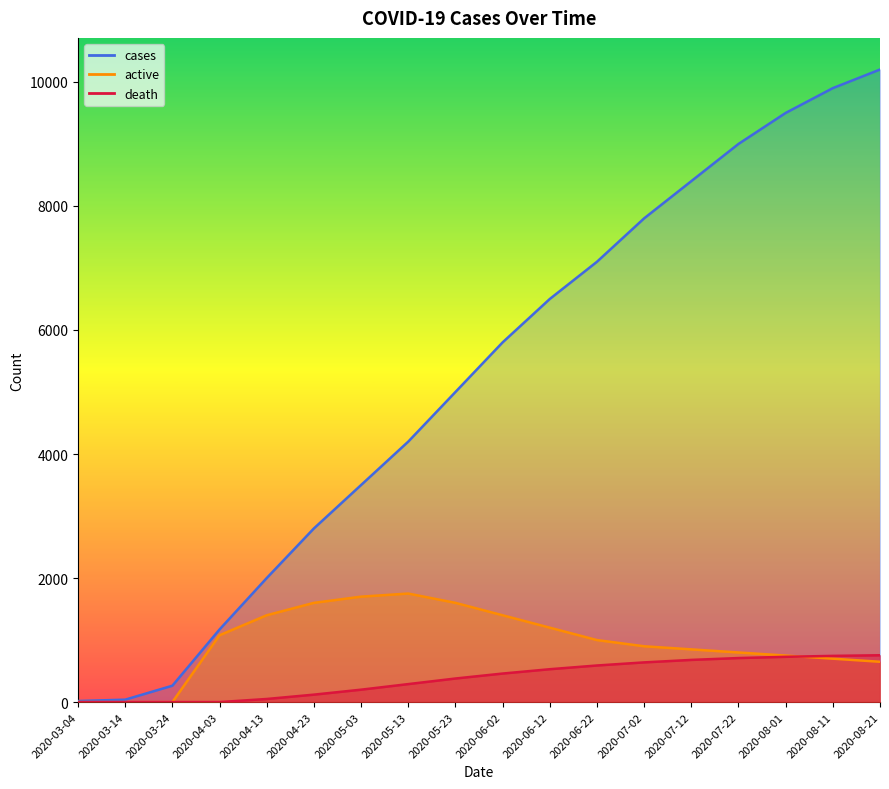

List the labels in order of cases value, largest first.

2020-08-21, 2020-08-11, 2020-08-01, 2020-07-22, 2020-07-12, 2020-07-02, 2020-06-22, 2020-06-12, 2020-06-02, 2020-05-23, 2020-05-13, 2020-05-03, 2020-04-23, 2020-04-13, 2020-04-03, 2020-03-24, 2020-03-14, 2020-03-04